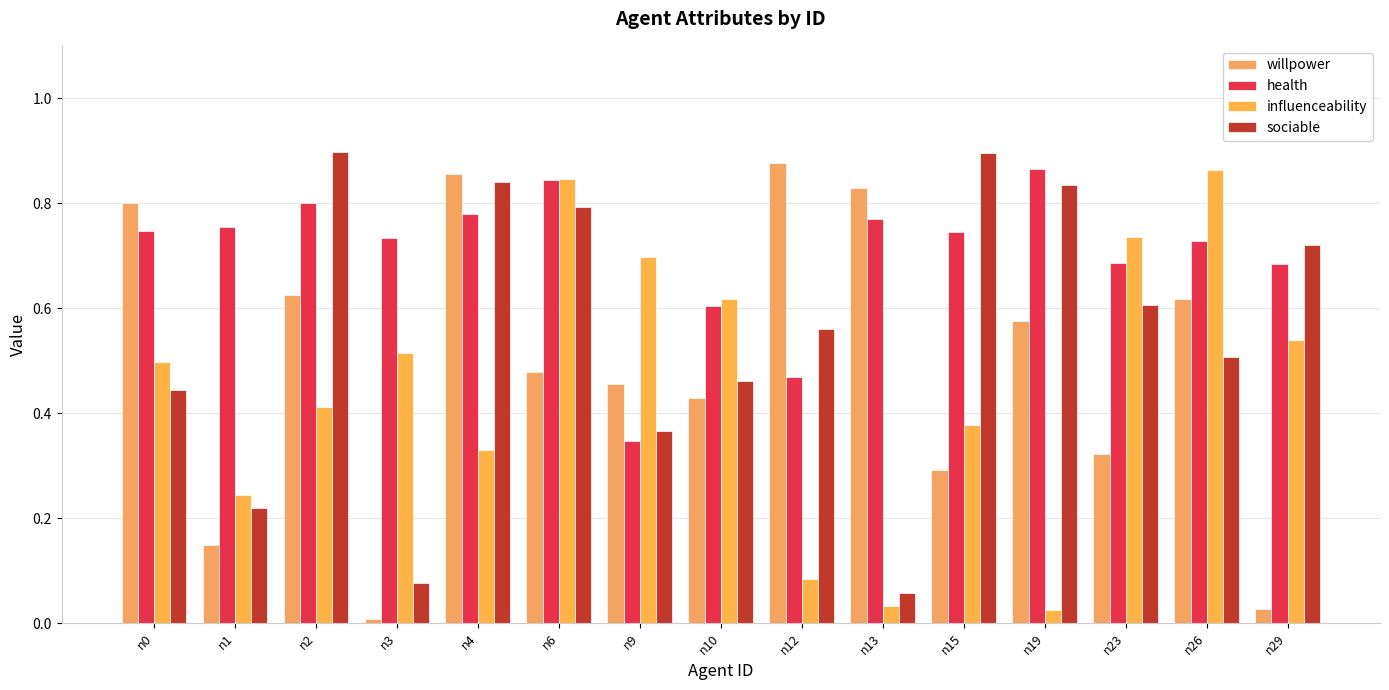

What is the average value of the sociable series?

0.6